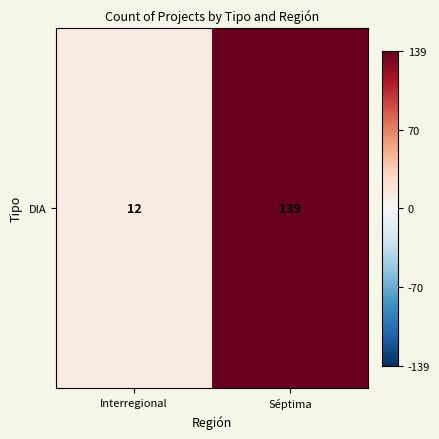

At which category does the chart reach its minimum across all series?

Interregional